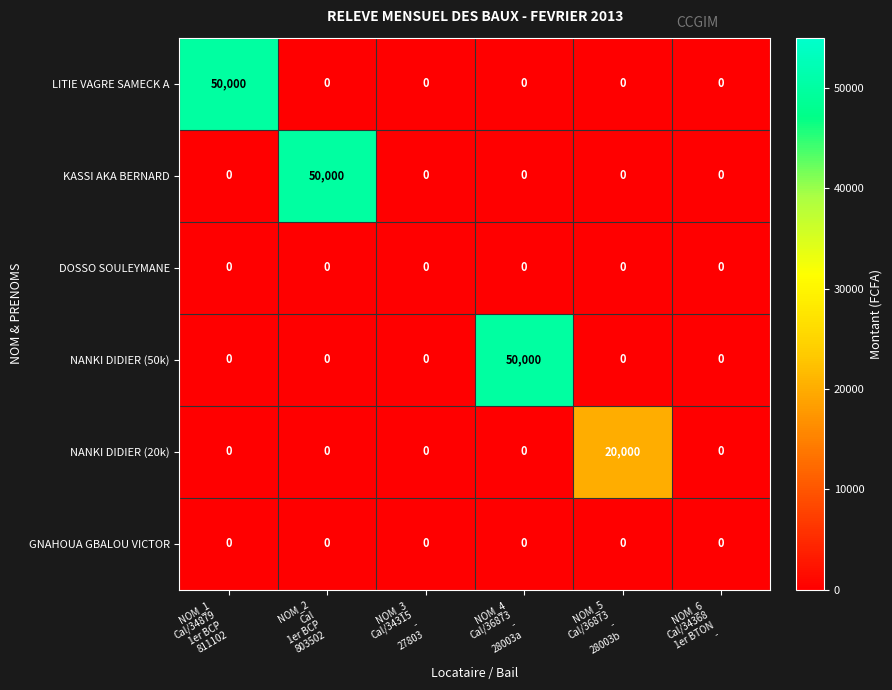

What is the greatest value displayed?

50000